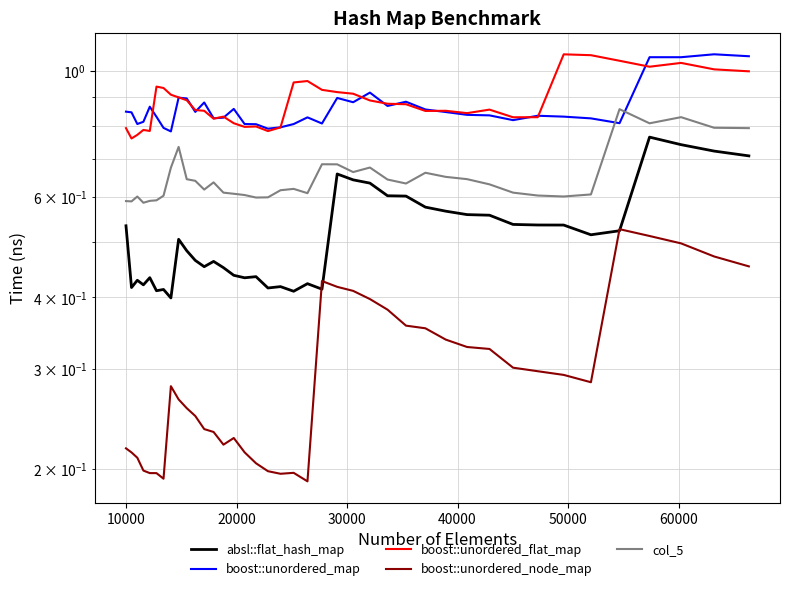

Is the value of boost::unordered_node_map at 37 greater than the value of boost::unordered_flat_map at 15?

No